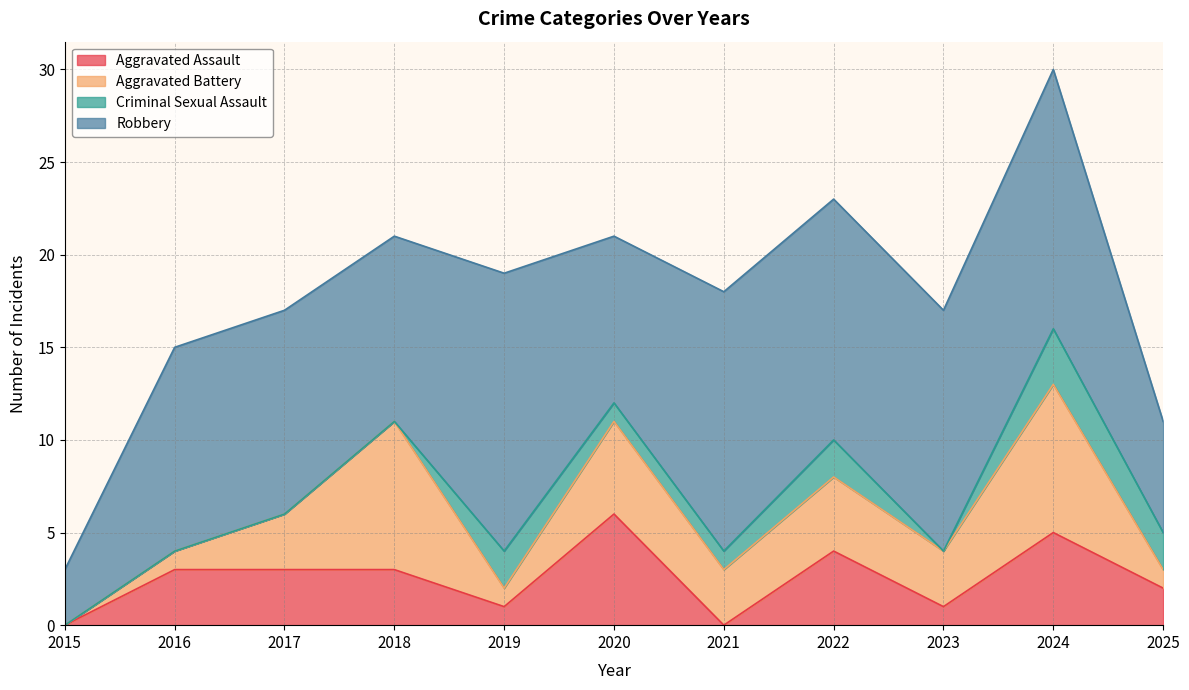

Where is the first local minimum for Robbery?

2018